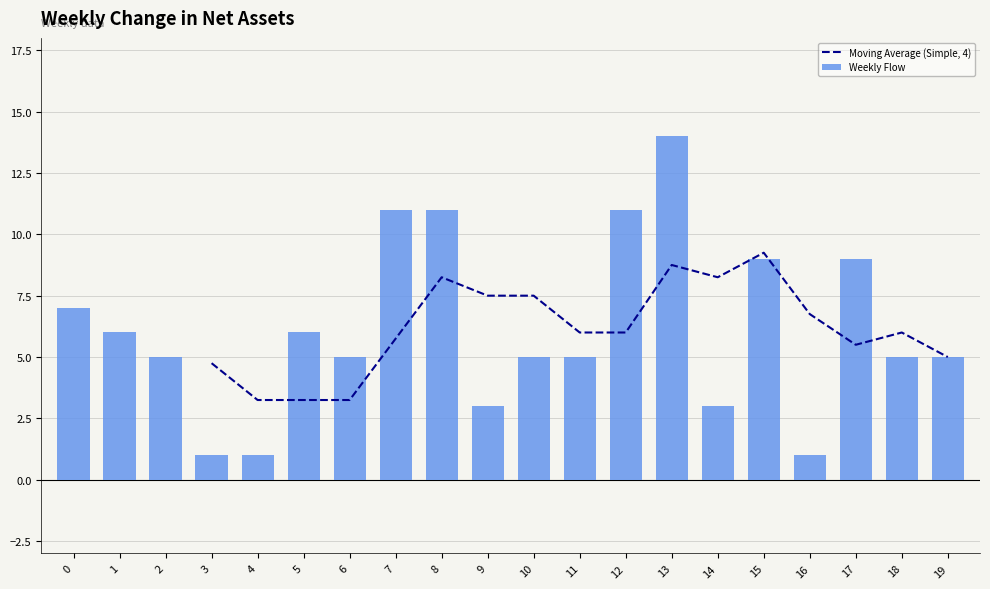

Count the number of data series in this chart.

2